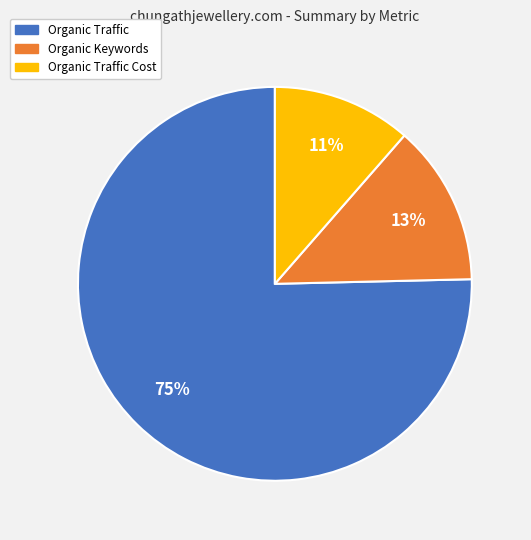

Is there any slice that represents more than half of the pie?

Yes